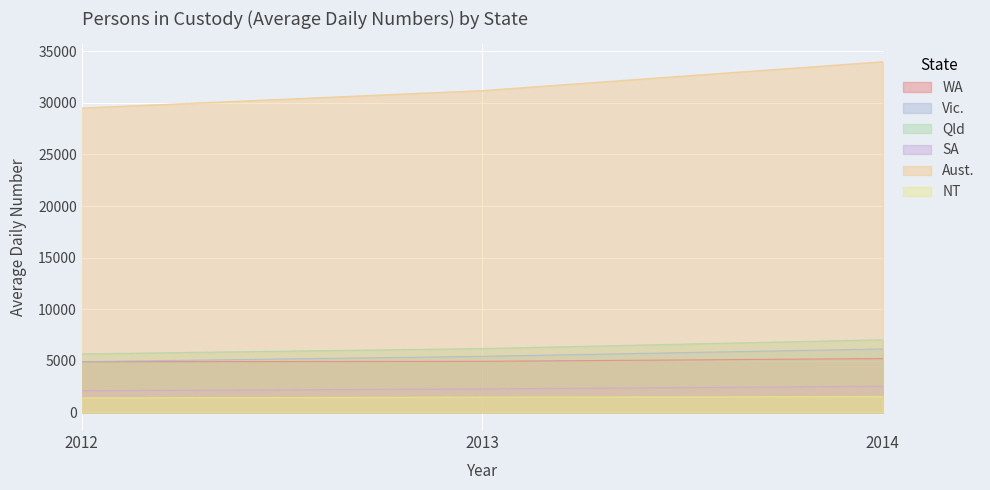

The value of Aust. at 2013 is 41975. True or false?

False